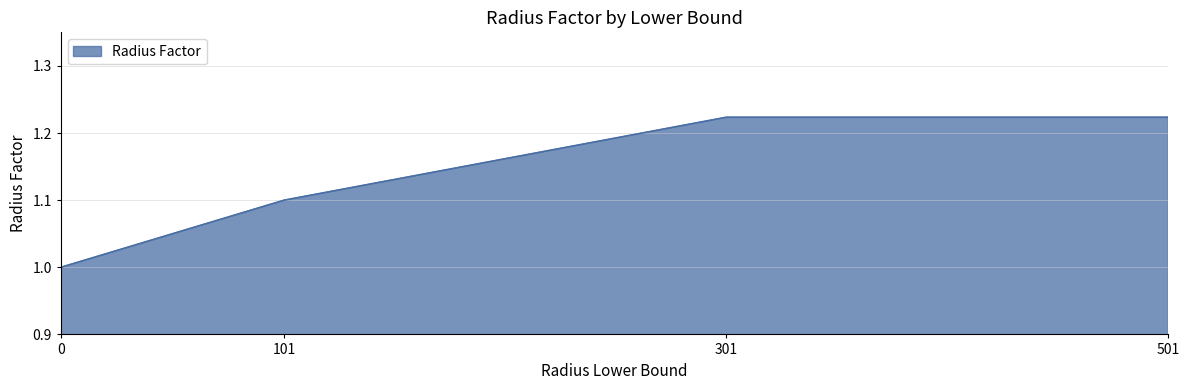

True or false: the data shows 0.6 at 501.

False